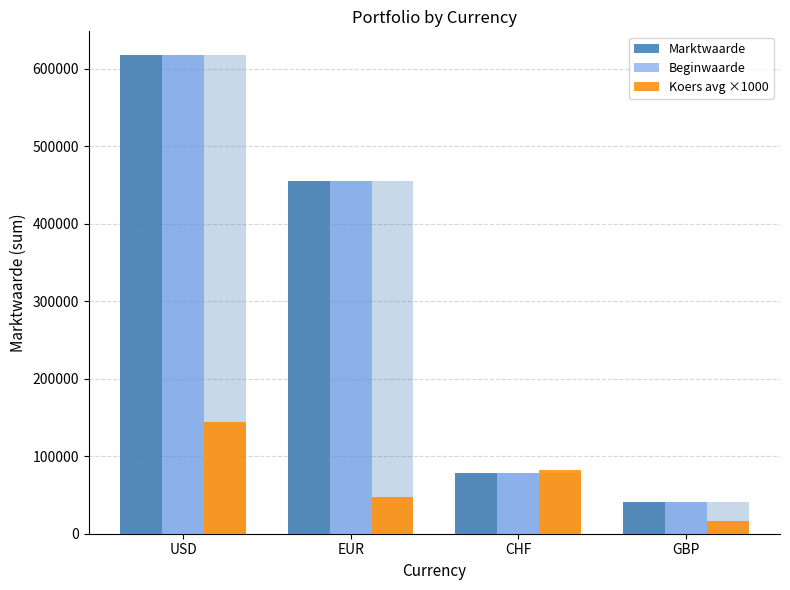

What is the difference between the second highest and second lowest values in the Beginwaarde series?

376786